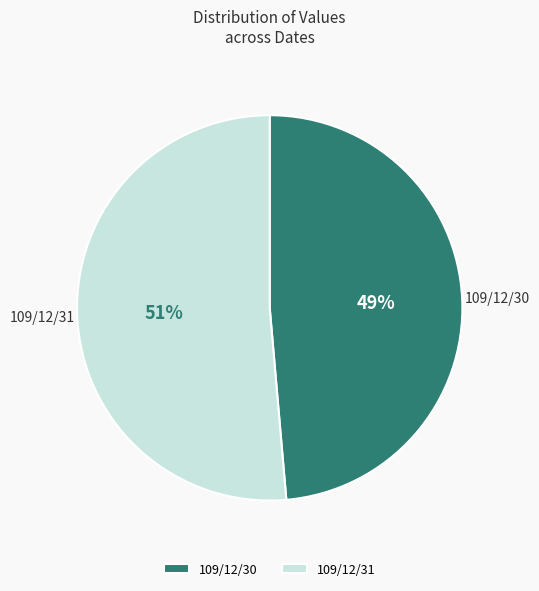

How many segments does this pie chart have?

2